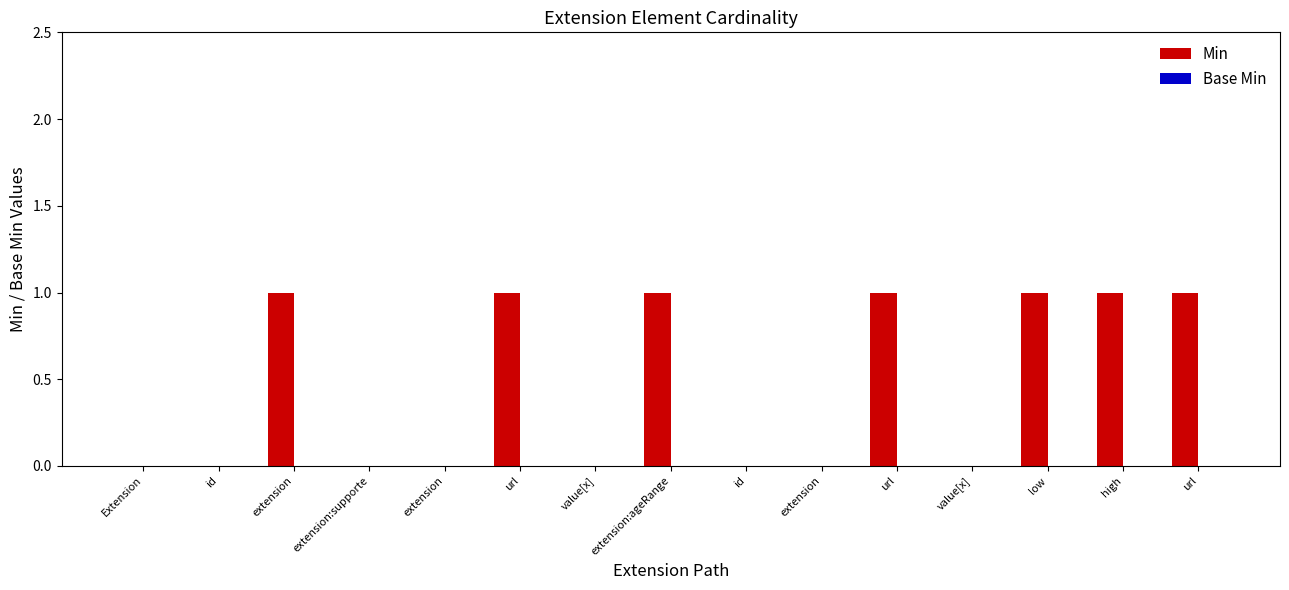

Reading left to right, what are all the values shown in this chart?

Min: Extension=0	id=0	extension=1	extension:supporte=0	extension=0	url=1	value[x]=0	extension:ageRange=1	id=0	extension=0	url=1	value[x]=0	low=1	high=1	url=1
Base Min: Extension=0	id=0	extension=0	extension:supporte=0	extension=0	url=0	value[x]=0	extension:ageRange=0	id=0	extension=0	url=0	value[x]=0	low=0	high=0	url=0